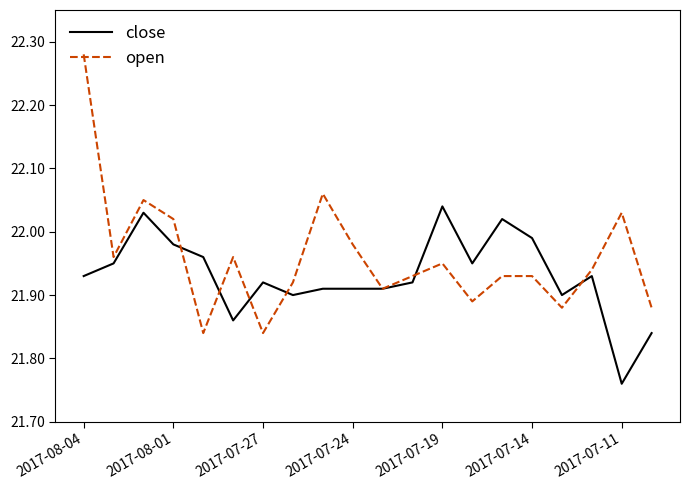

Which series has the widest spread of values?

open